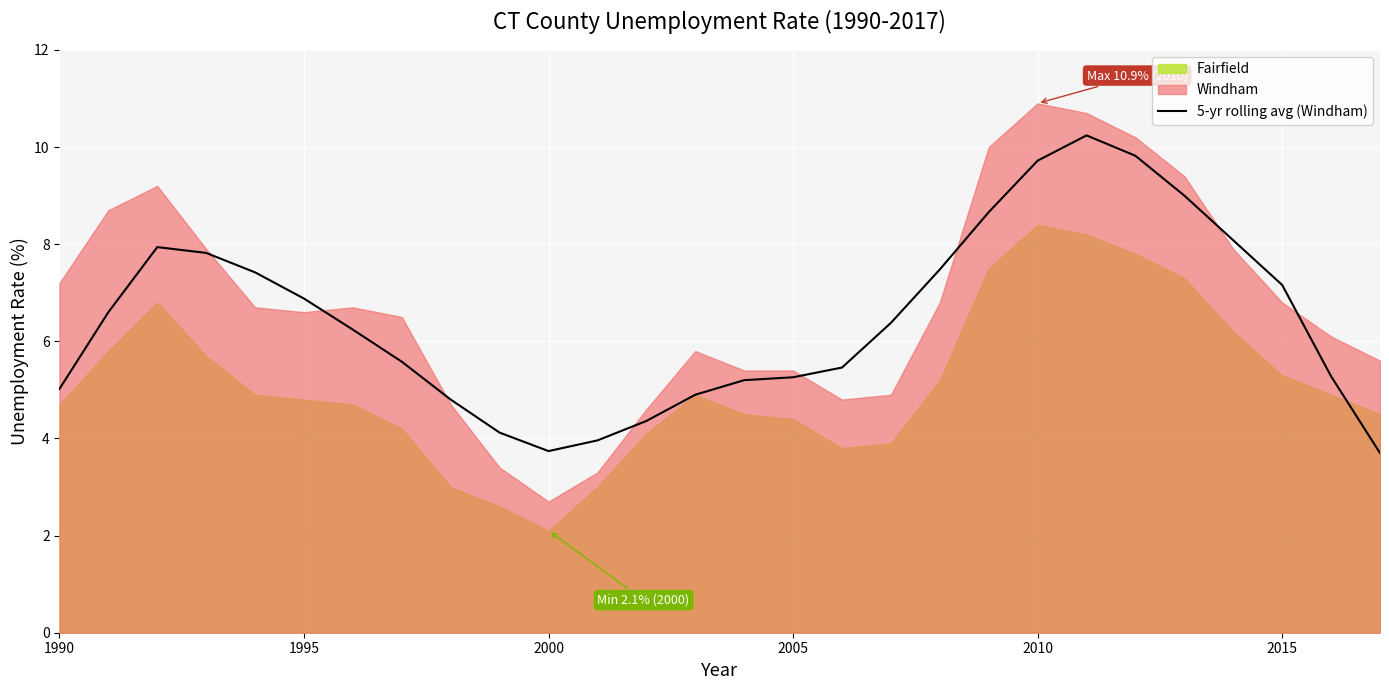

Is it true that 5-yr rolling avg (Windham) equals 5.3 at 2005?

True